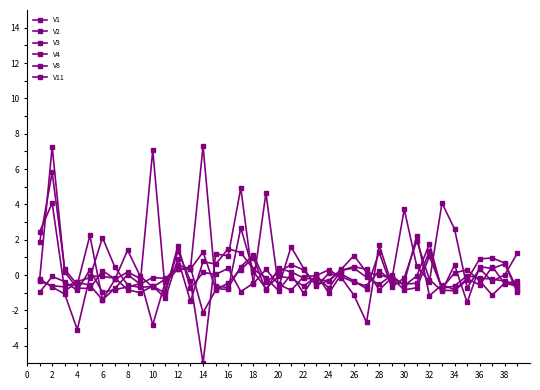

How many lines are shown in the chart?

6